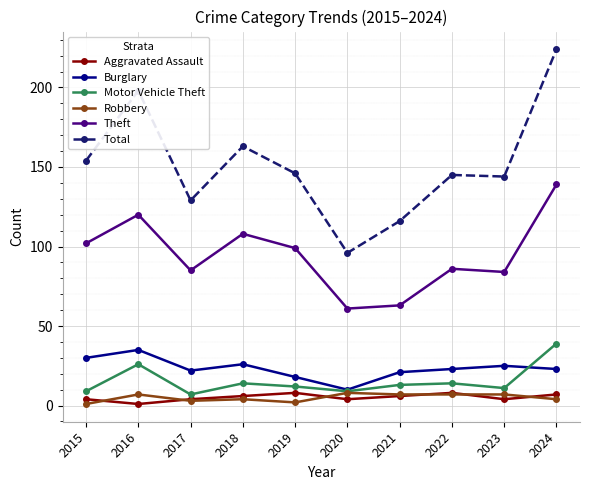

What is the sum of all Theft values?

947